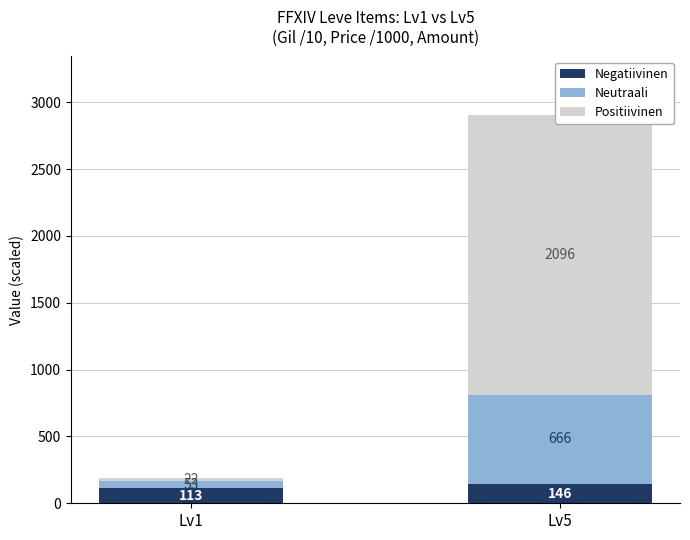

What is the total value across all series at Lv1?

188.0